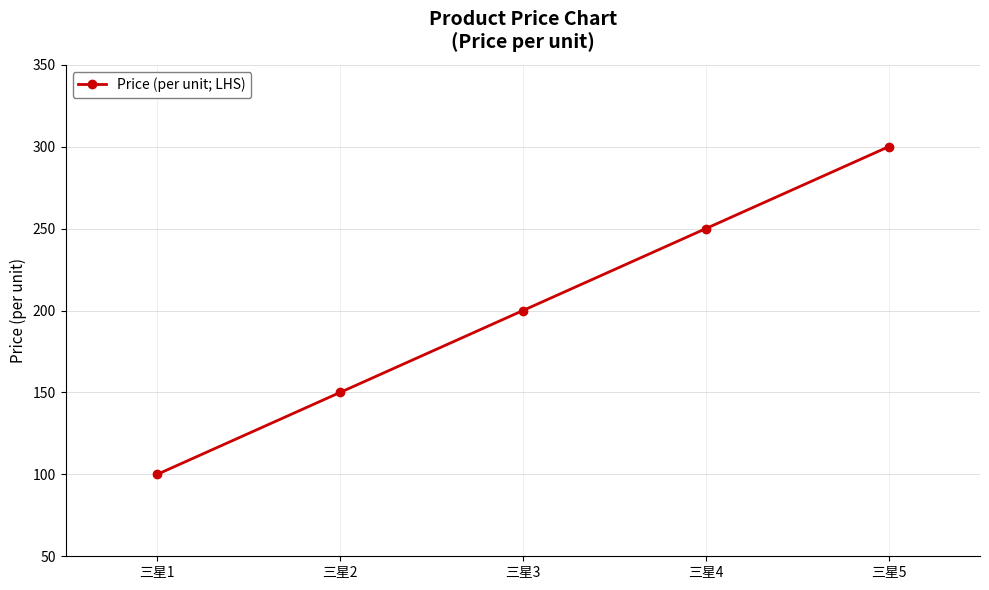

Which has a higher value, 三星4 or 三星3?

三星4